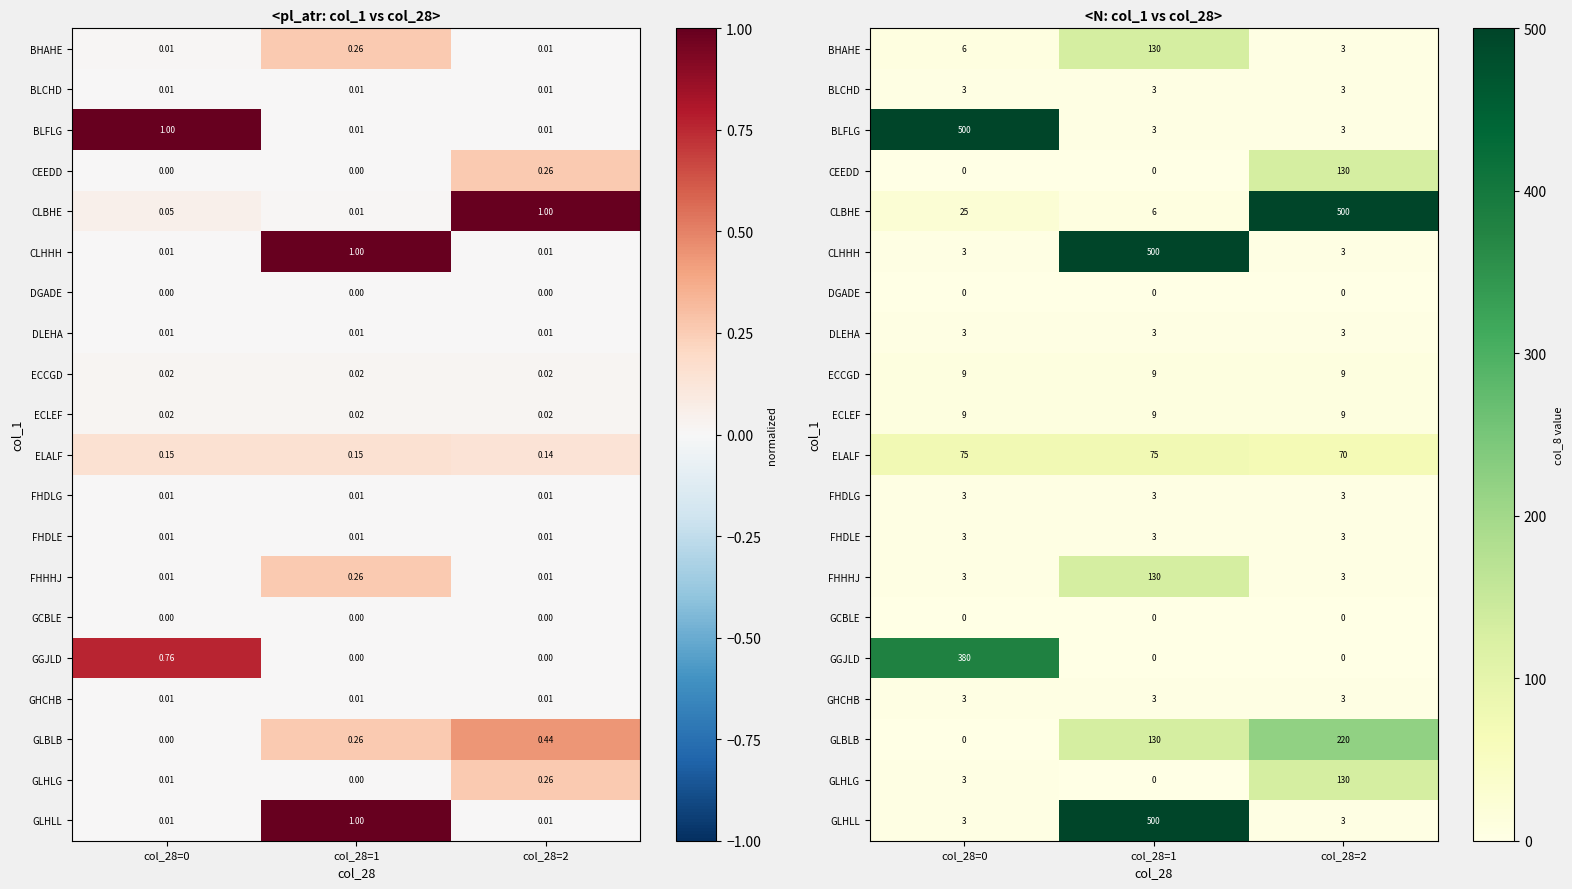

What is the sum of all BHAHE values?

139